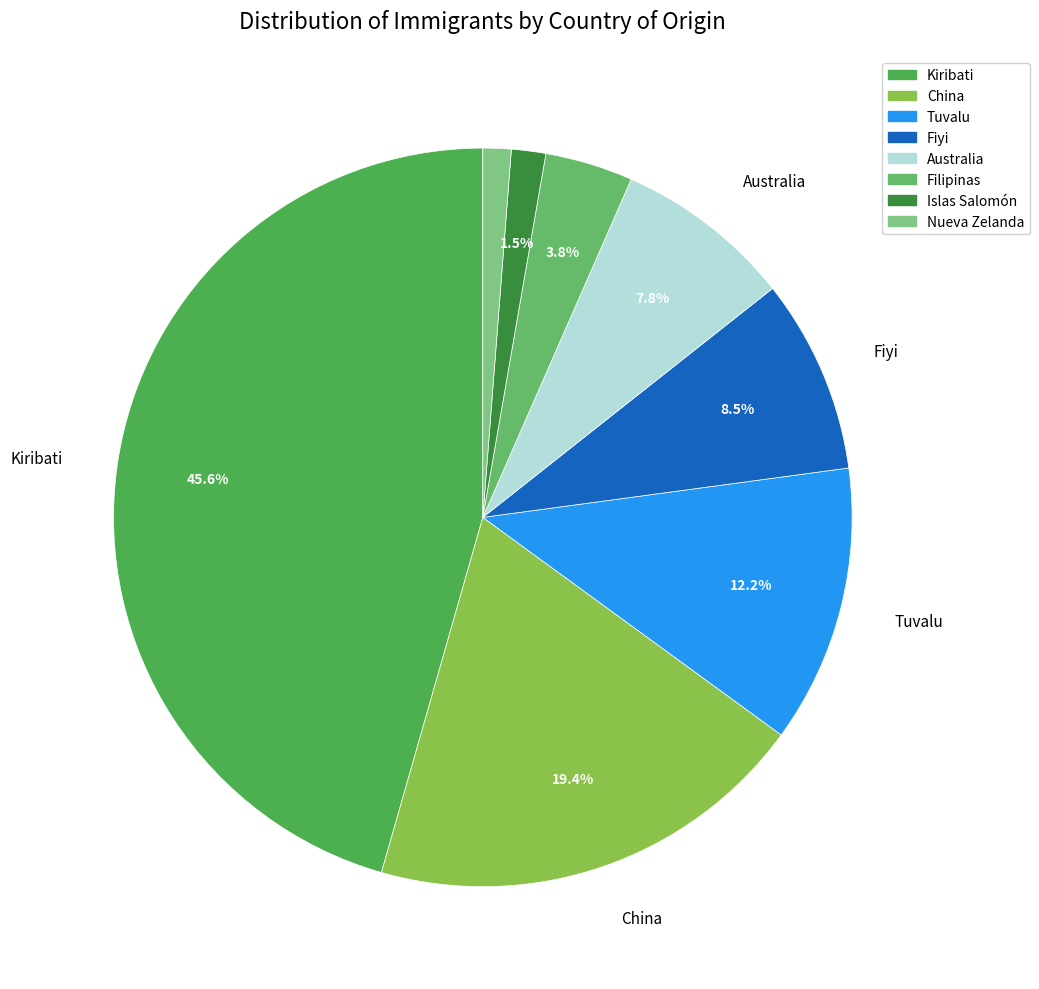

Count the number of slices in the pie.

8